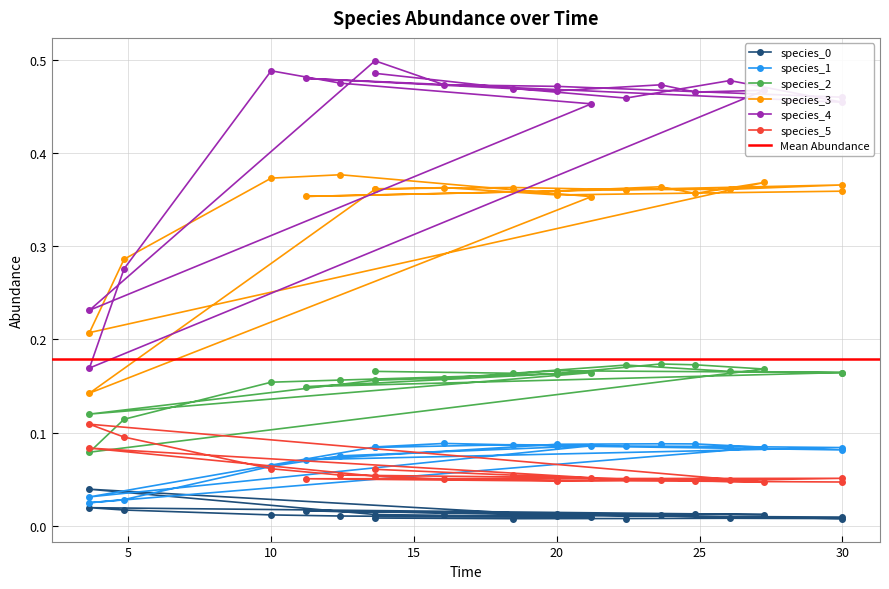

List the series in order of their peak value, lowest first.

species_0, species_1, species_5, species_2, species_3, species_4